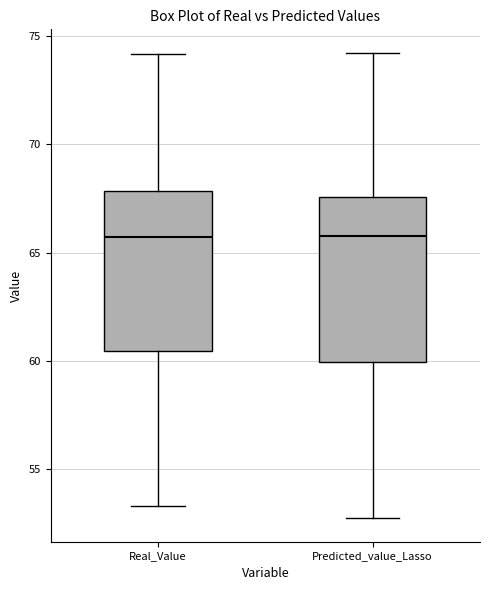

Reading left to right, read every box against the y-axis: the position of its median line, the range the box covers, and the ends of its whiskers. The values are not printed on the chart, so give them approximately, as read against the axis.

Real_Value: median 65.5, box 60.5 to 68.0, whiskers 53.5 to 74.0
Predicted_value_Lasso: median 66.0, box 60.0 to 67.5, whiskers 52.5 to 74.0